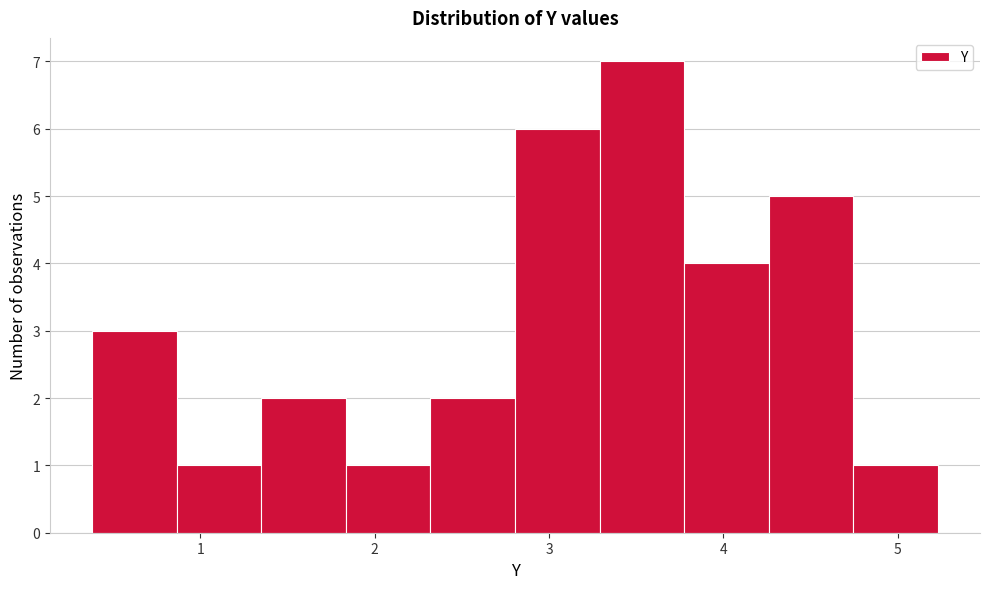

Reading left to right, transcribe this chart: for each bar, give the range it covers on the x-axis and its height. Neither the bar edges nor the heights are printed on the chart, so give them approximately, as read against the axes.

0.4 to 0.9: 3
0.9 to 1.4: 1
1.4 to 1.8: 2
1.8 to 2.3: 1
2.3 to 2.8: 2
2.8 to 3.3: 6
3.3 to 3.8: 7
3.8 to 4.3: 4
4.3 to 4.7: 5
4.7 to 5.2: 1